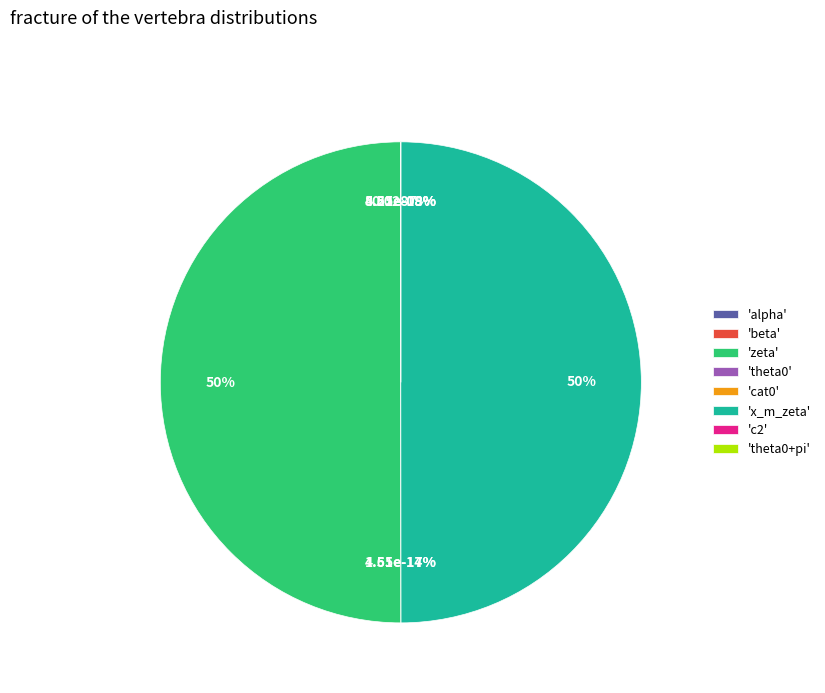

Is there any slice that represents more than half of the pie?

No